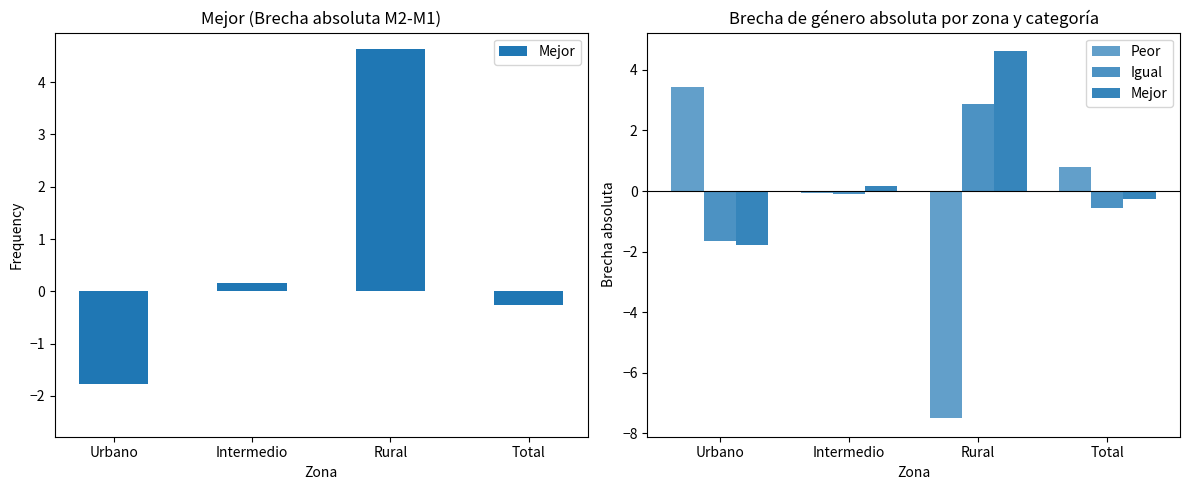

What is the minimum value for Peor?

-7.5